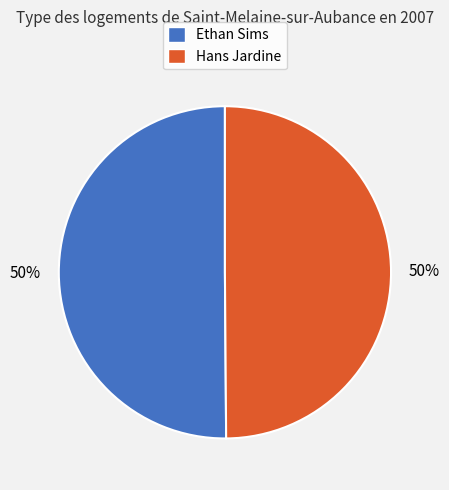

To the nearest percent, what is the combined percentage of Ethan Sims and Hans Jardine?

100%